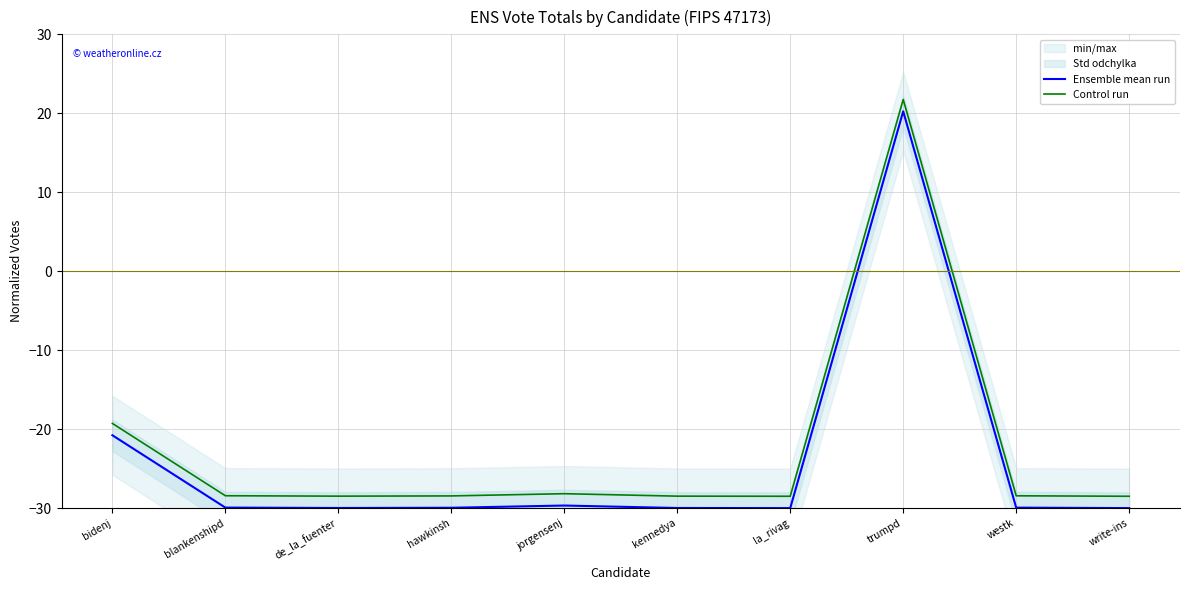

Reading right to left, list all the values displayed in this chart.

Ensemble mean run: -30.0	-29.9	20.2	-30.0	-30.0	-29.7	-30.0	-30.0	-29.9	-20.8
Control run: -28.5	-28.4	21.7	-28.5	-28.5	-28.2	-28.5	-28.5	-28.4	-19.3